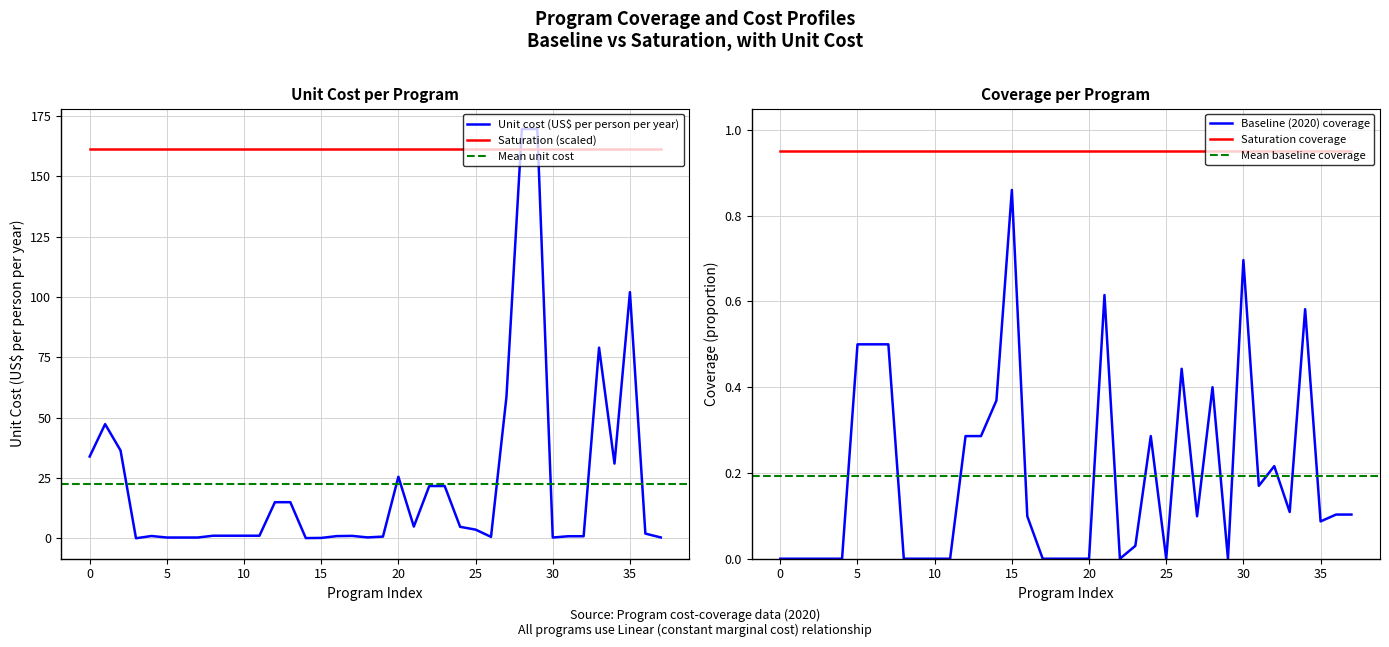

True or false: Baseline (2020) coverage and Unit cost (US$ per person per year) intersect in this chart.

True